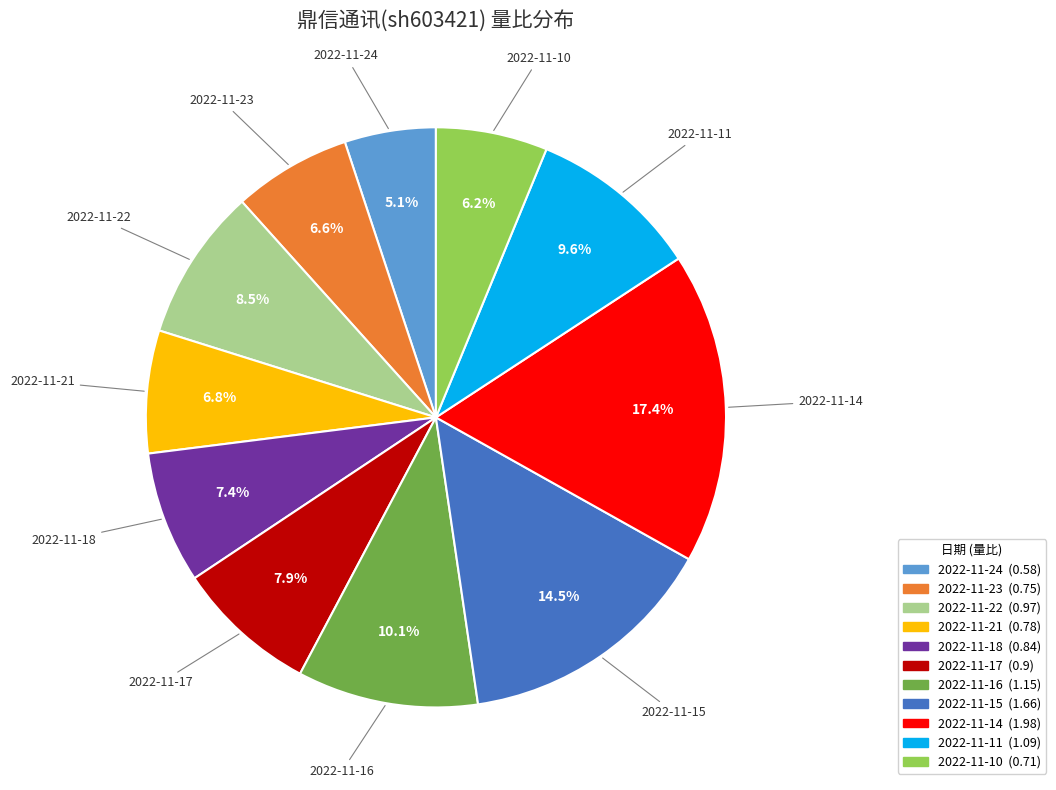

To the nearest percent, what is the difference between the largest and smallest slice percentages?

12%